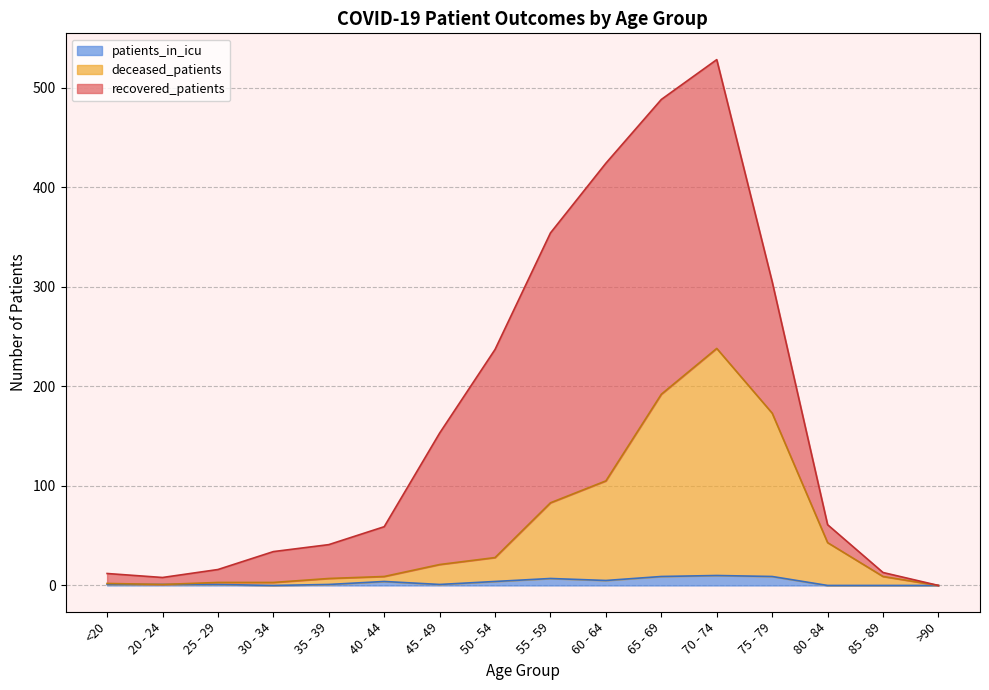

True or false: patients_in_icu has more than 1 interior local peaks.

True